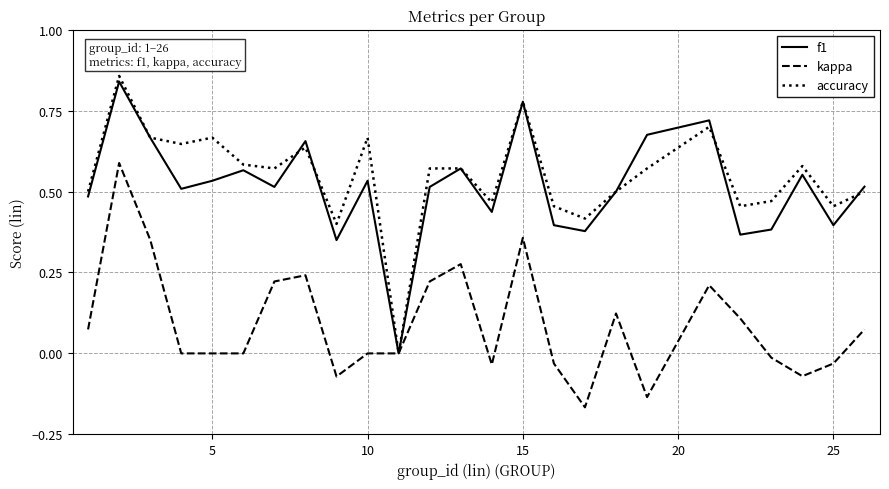

Which series has the largest range (max minus min)?

accuracy